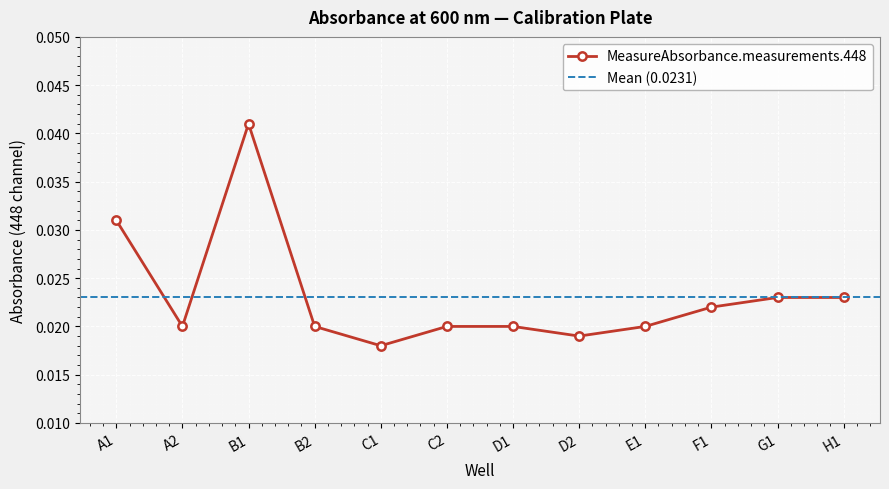

Count the values in the range 0 to 1.

12